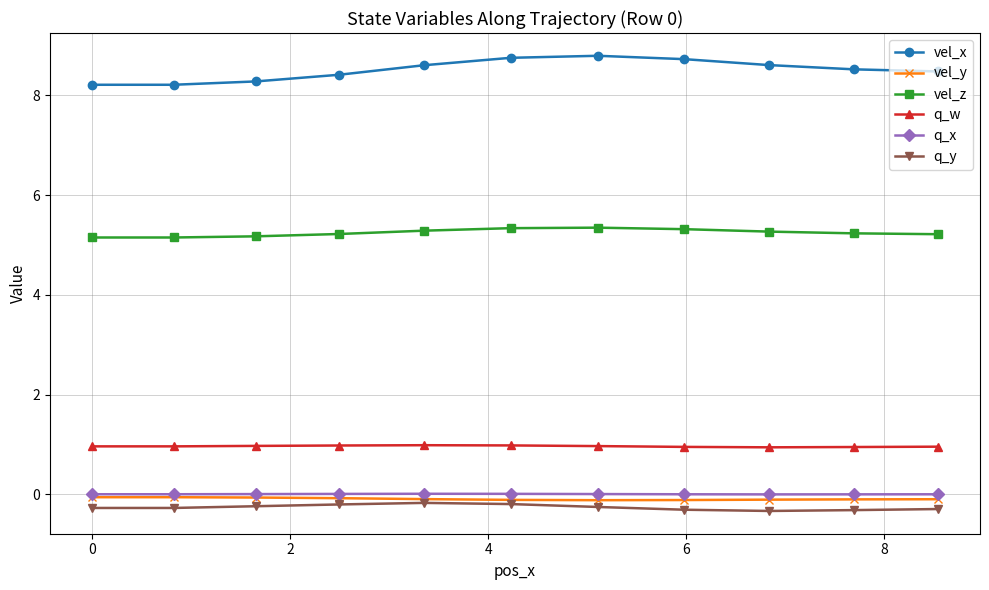

Which series has the largest total across all categories?

vel_x